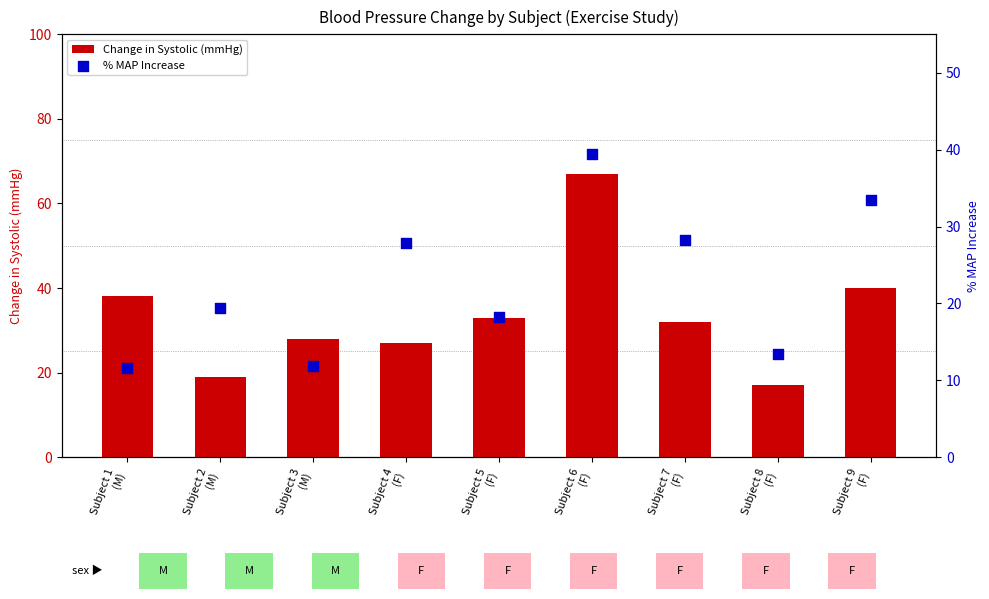

Is the value of % MAP Increase at Subject 1
(M) greater than the value of Change in Systolic (mmHg) at Subject 5
(F)?

No